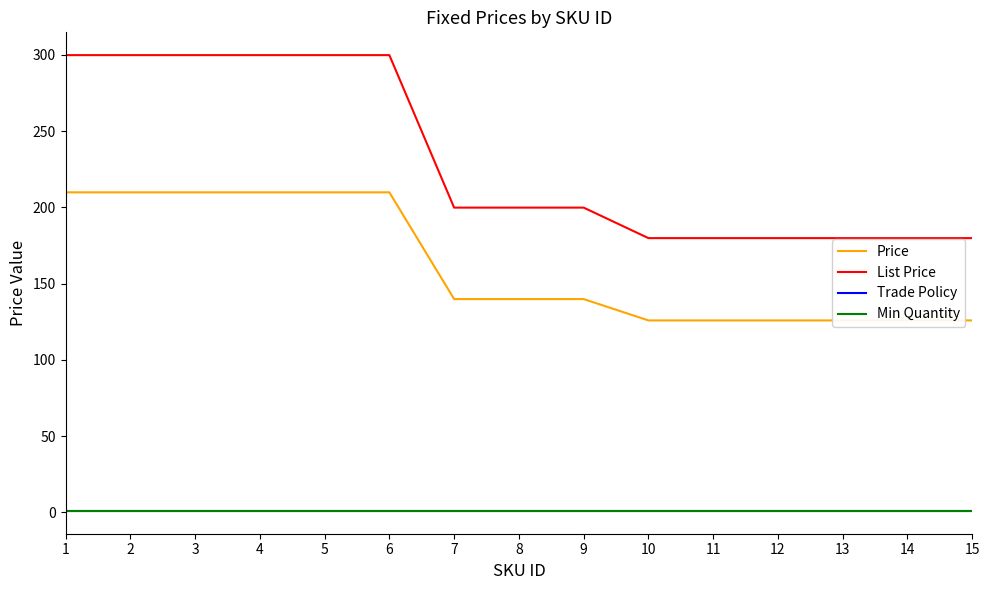

Where does the Price series first go above 139?

1